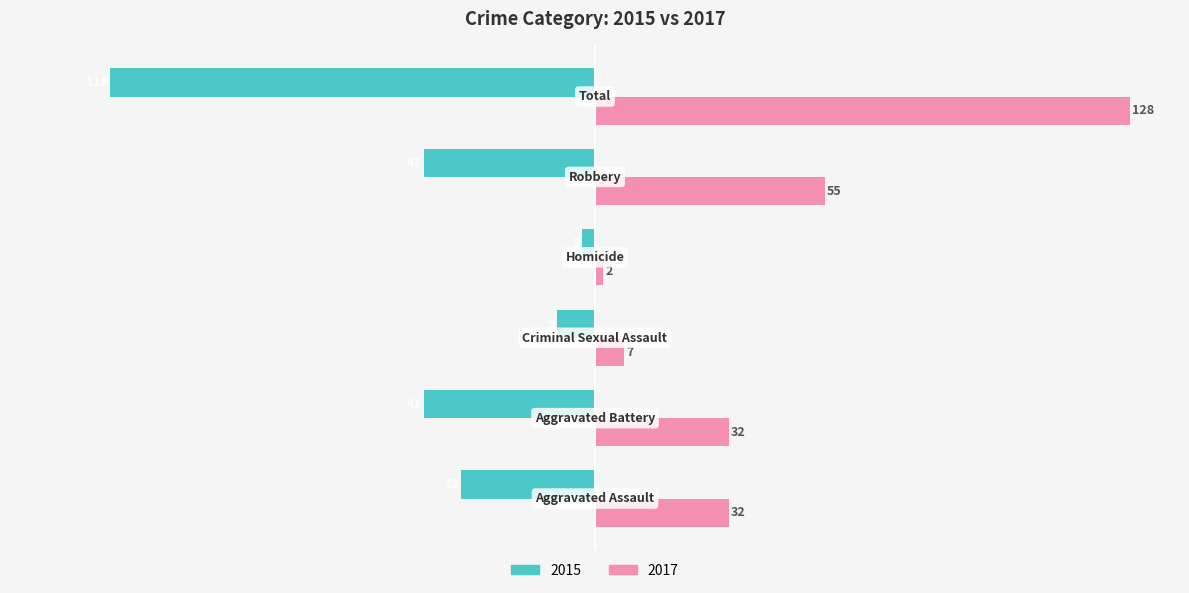

What is the smallest value displayed?

-116